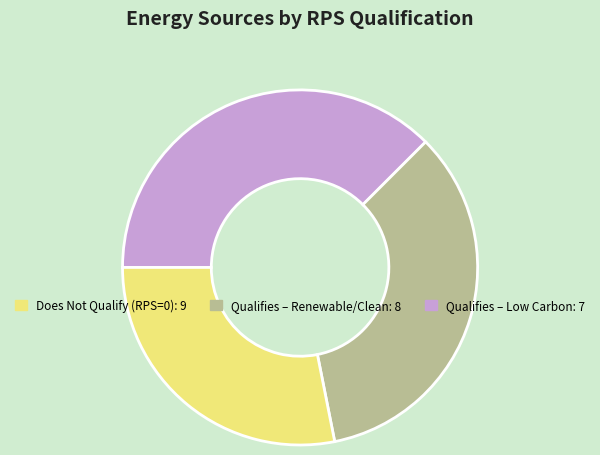

Does any single category account for the majority?

No